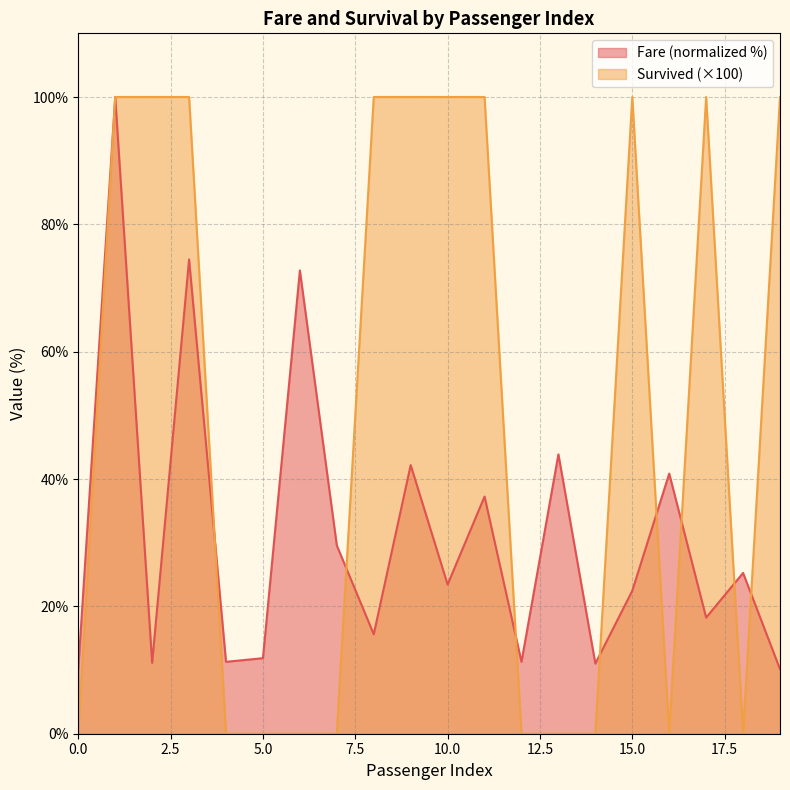

Where do Survived and Fare first cross each other?

3 and 4